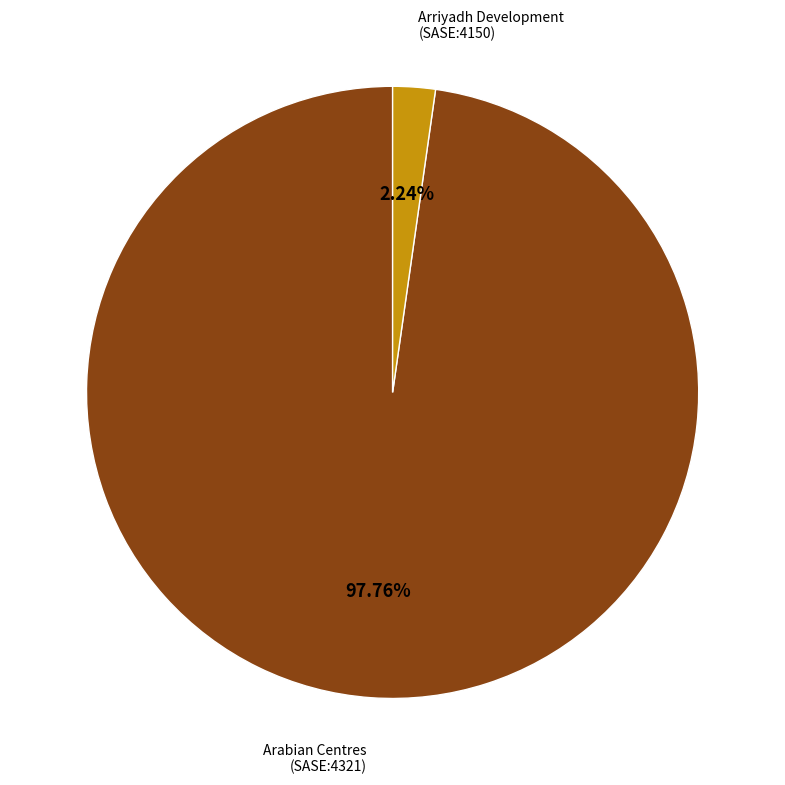

Does any single category account for the majority?

Yes